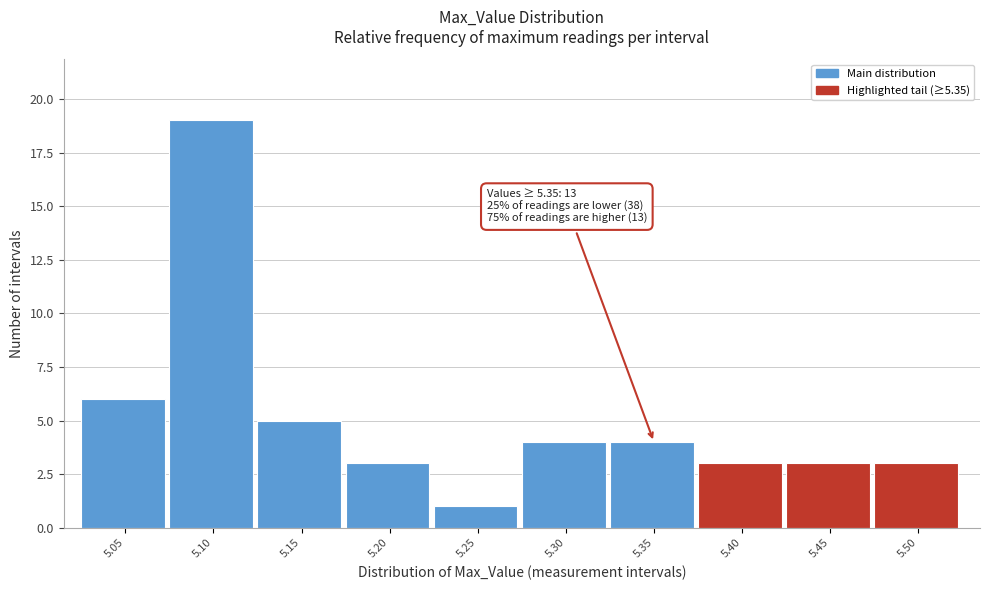

Reading right to left, what are all the values shown in this chart?

3	3	3	4	4	1	3	5	19	6